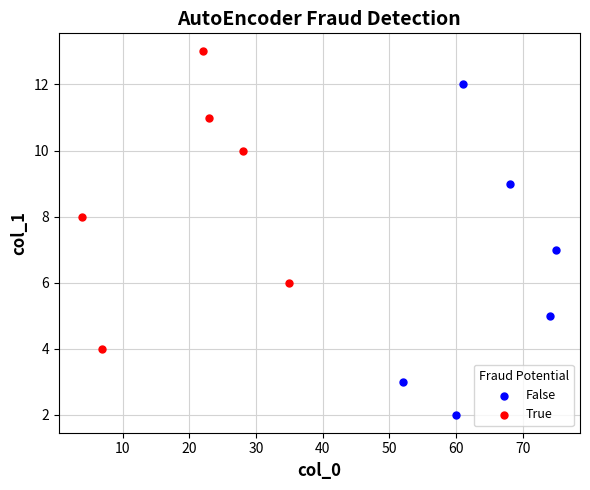

Which series reaches the minimum Y coordinate?

False